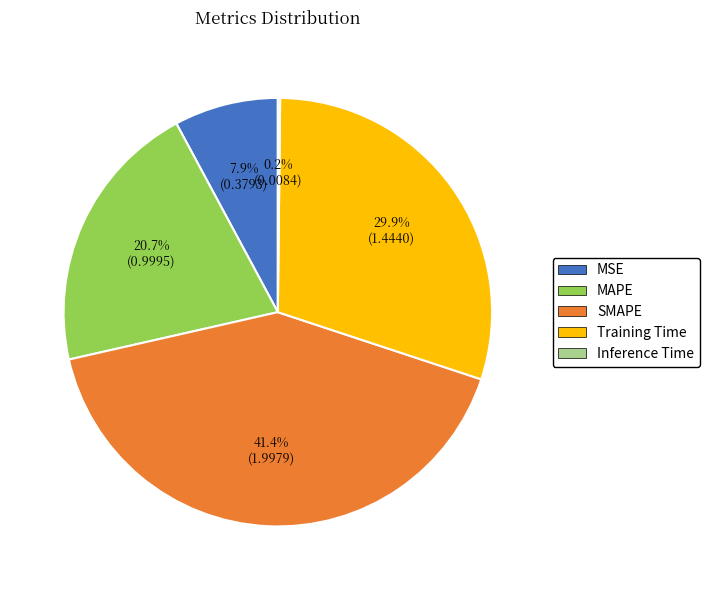

What is the largest slice in the pie chart?

SMAPE